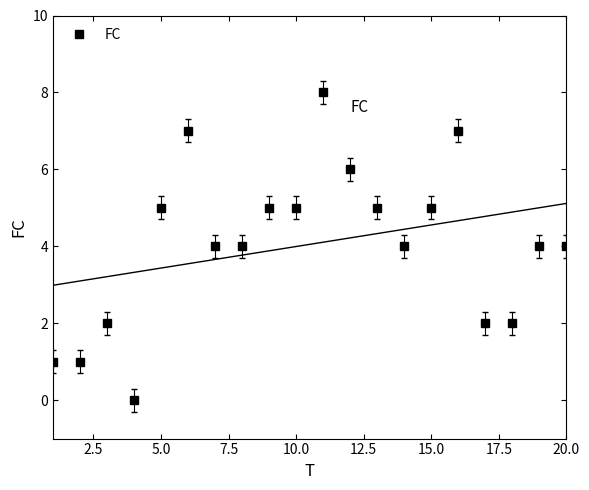

The FC series shows 5 at 5.0. True or false?

True